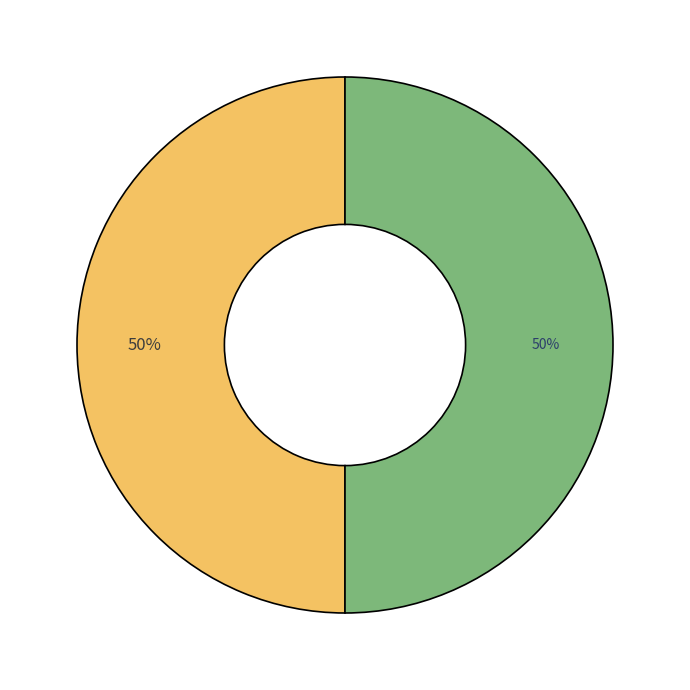

Count the number of slices in the pie.

2